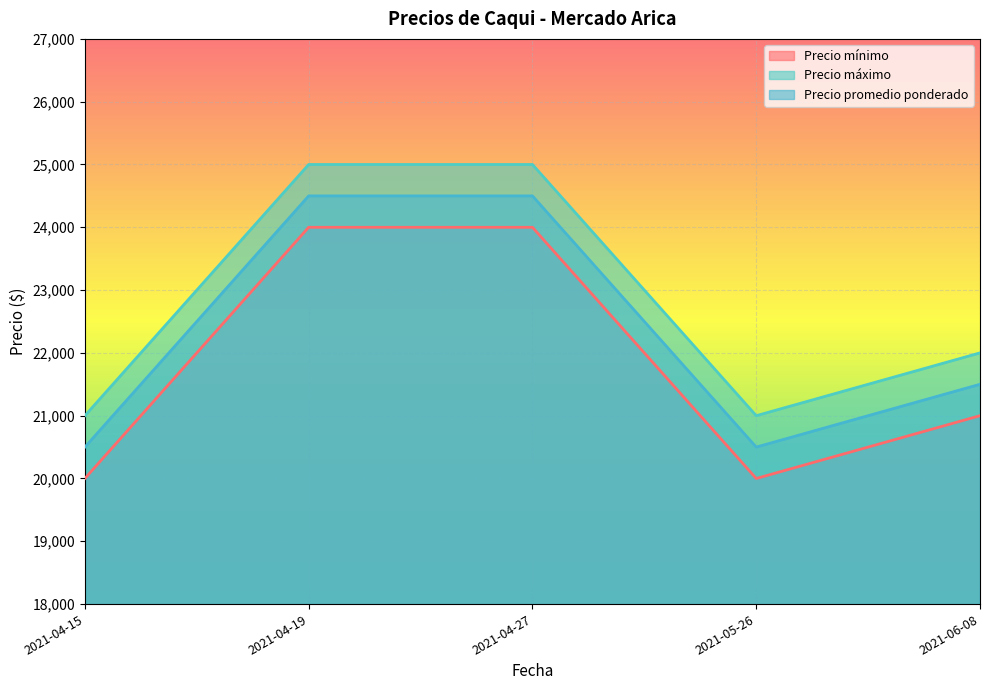

What is the smallest value displayed?

20000